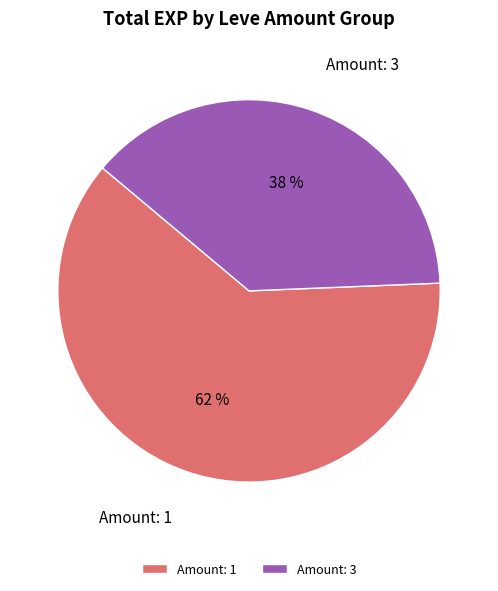

Which category has the smallest portion of the pie?

Amount: 3